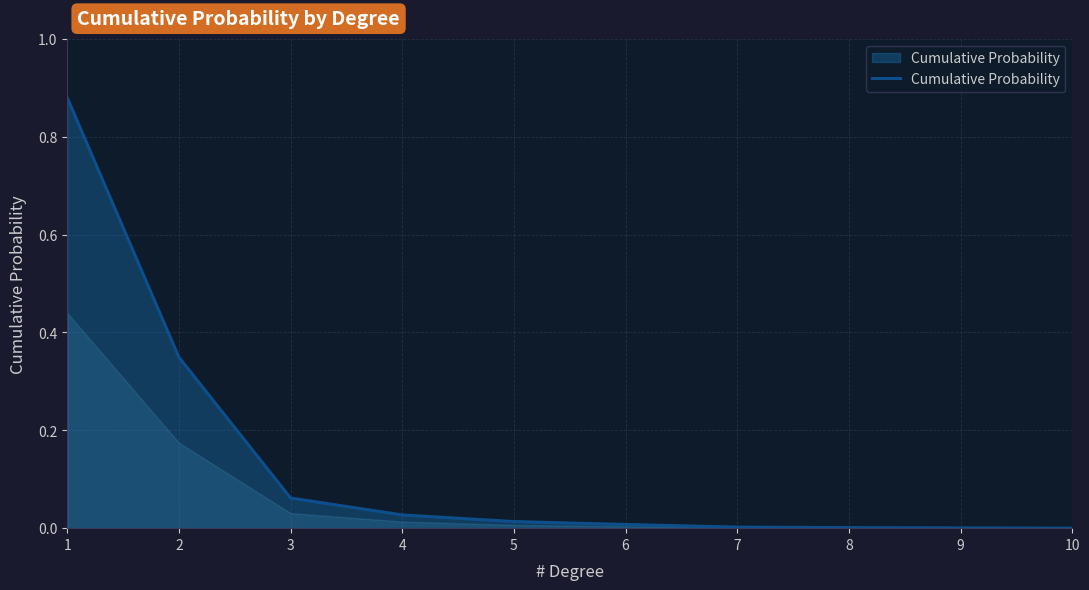

Count the number of categories in the chart.

10